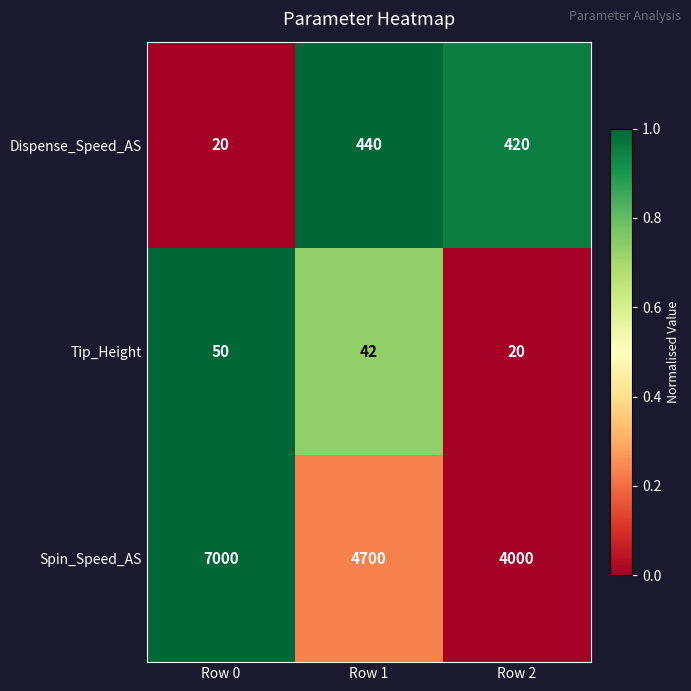

Between Row 1 and Row 2, which series saw the biggest shift?

Spin_Speed_AS